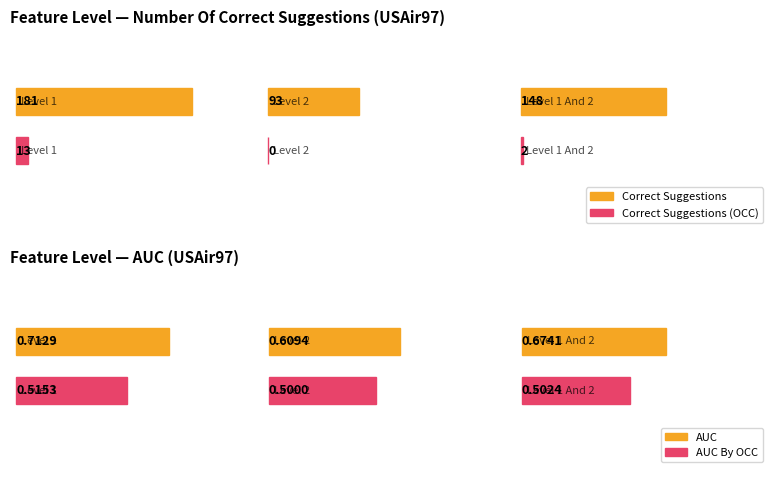

Is it true that Number Of Correct Suggestions equals 201 at Feature_Level_Enum.Level_1_And_2?

False